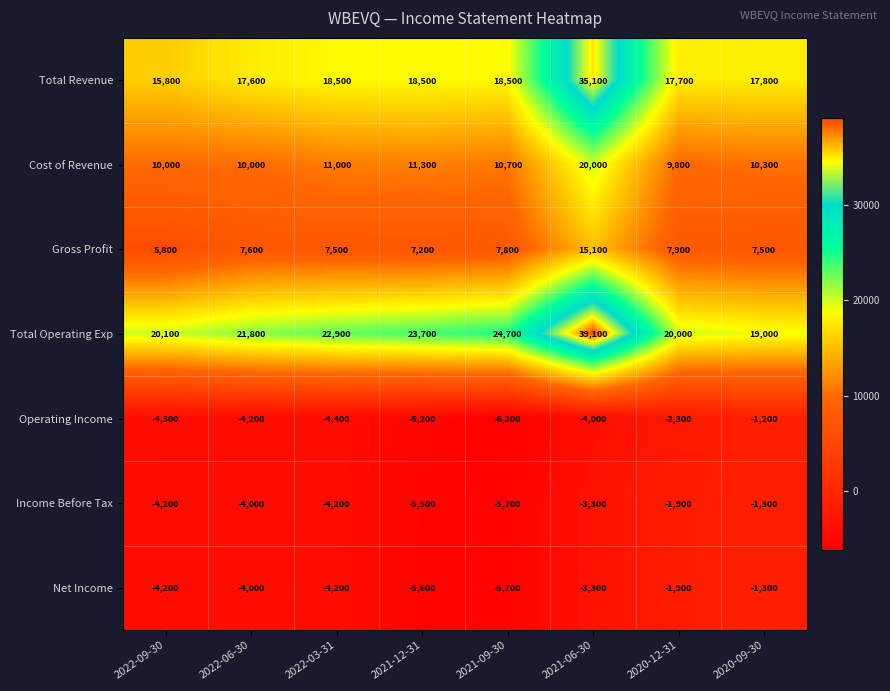

Where is Net Income nearest to the value -3500?

2021-06-30